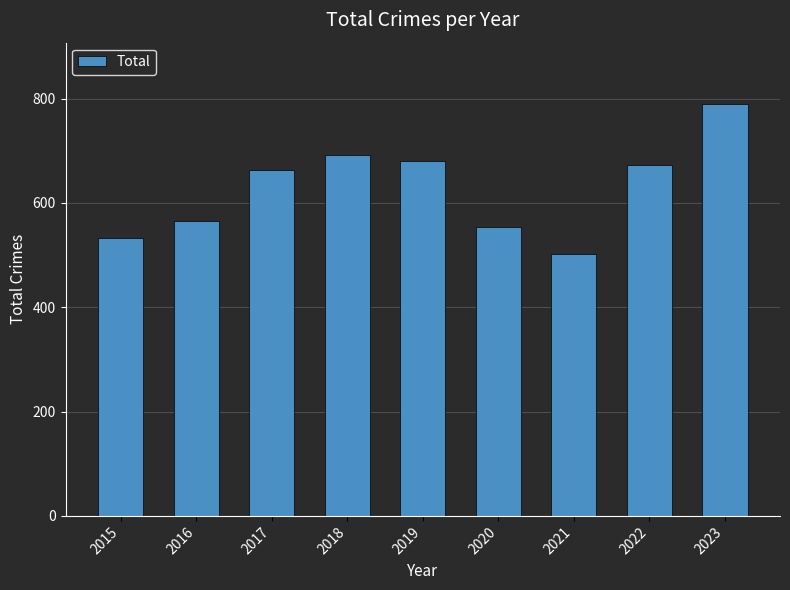

Rank the categories by value from highest to lowest.

2023, 2018, 2019, 2022, 2017, 2016, 2020, 2015, 2021